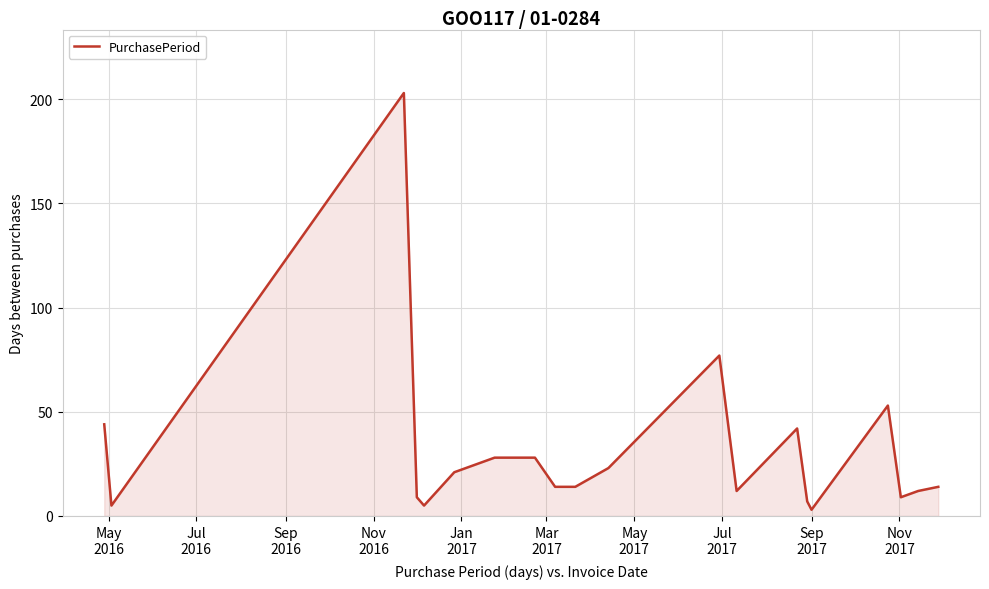

What is the difference between the maximum and minimum values?

200